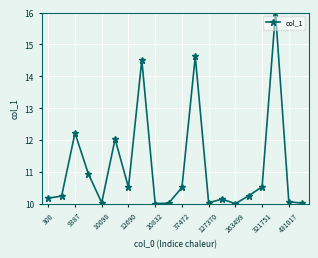

What is the minimum value shown in the chart?

10.0